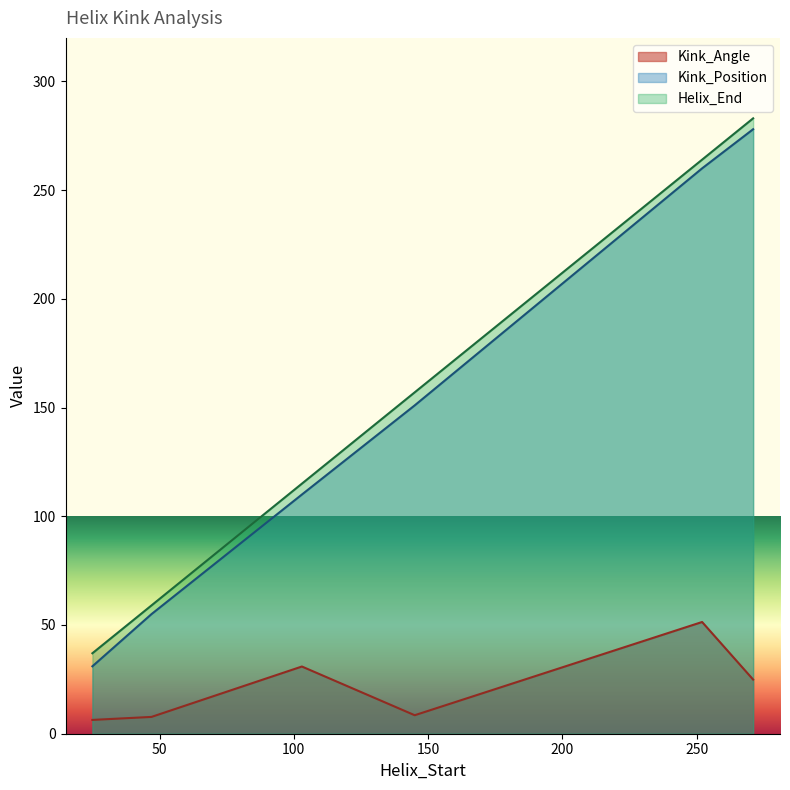

The Kink_Position series shows 151.0 at 145. True or false?

True